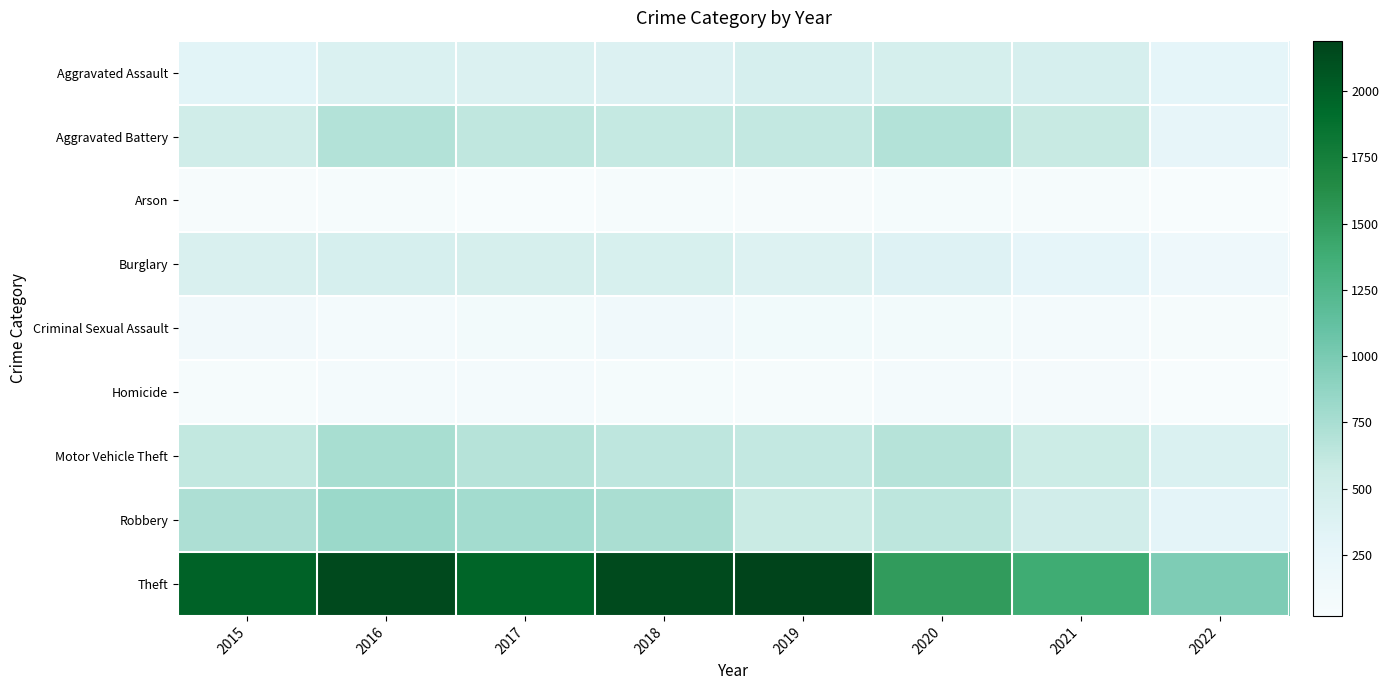

Which series has the largest range (max minus min)?

Theft